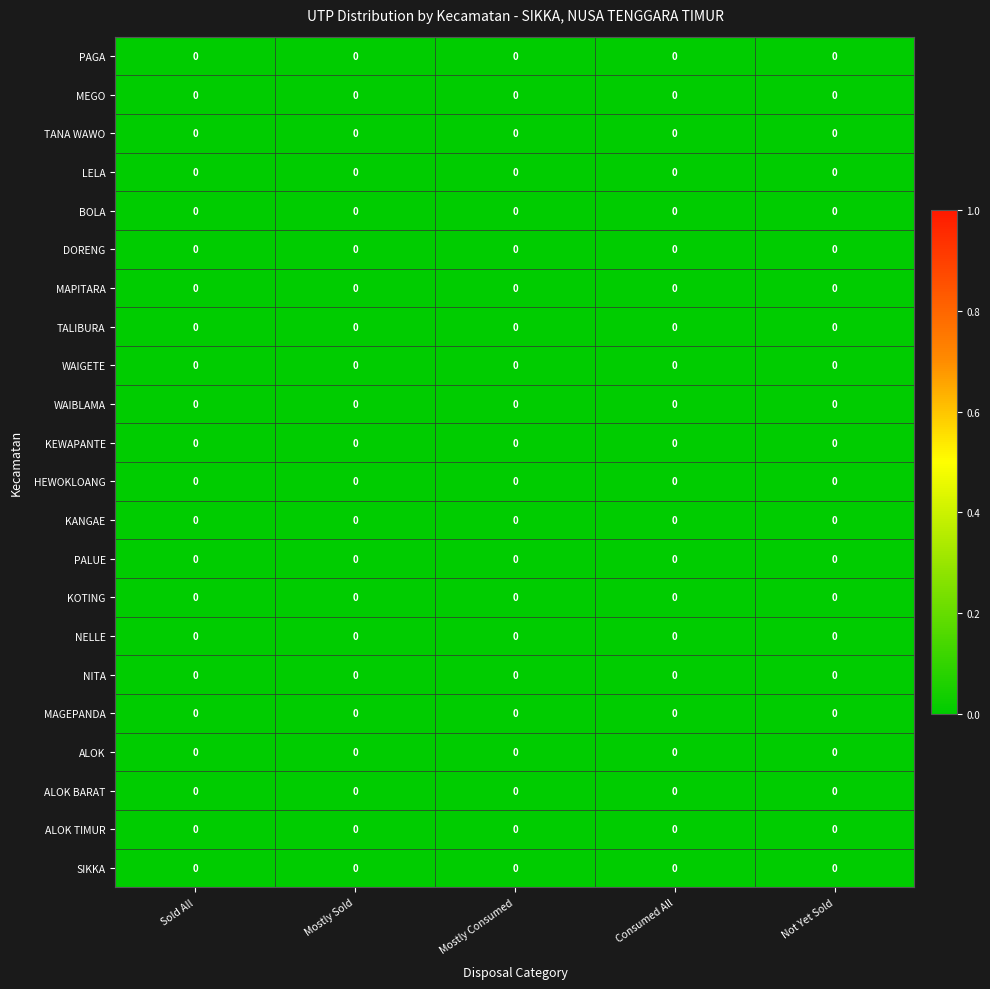

Count the number of data series in this chart.

22